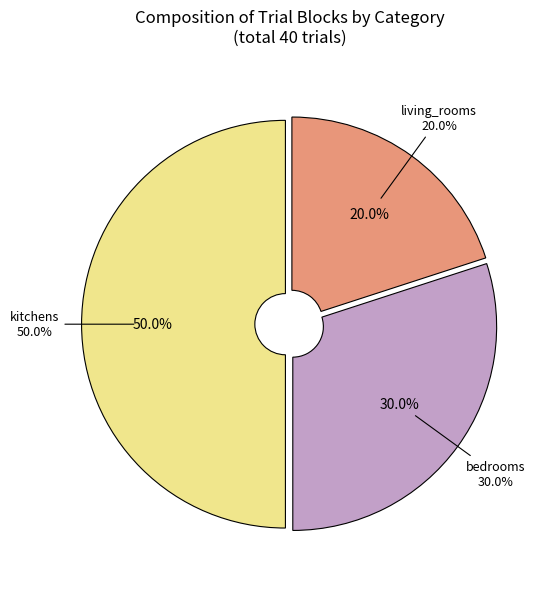

Between kitchens and bedrooms, which is larger?

kitchens